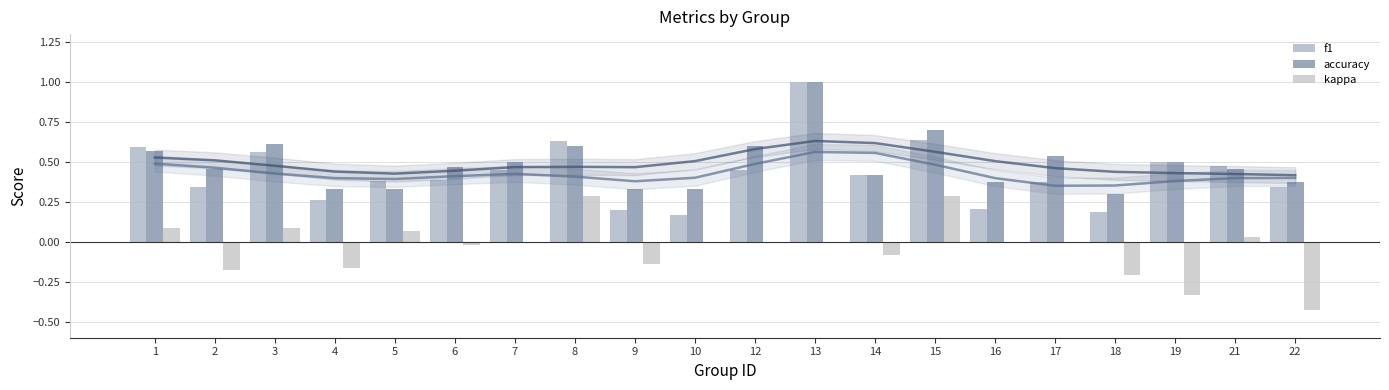

Which series changed the most between 9 and 21?

f1